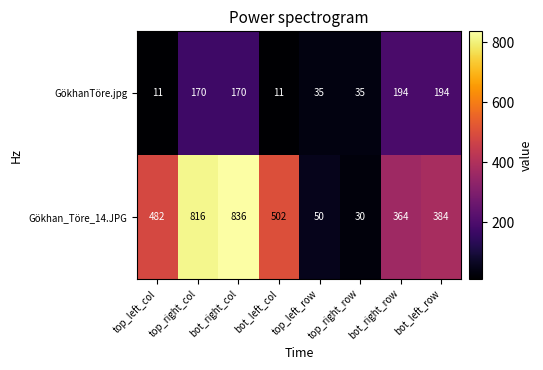

List the labels in order of Gökhan_Töre_14.JPG value, smallest first.

top_right_row, top_left_row, bot_right_row, bot_left_row, top_left_col, bot_left_col, top_right_col, bot_right_col